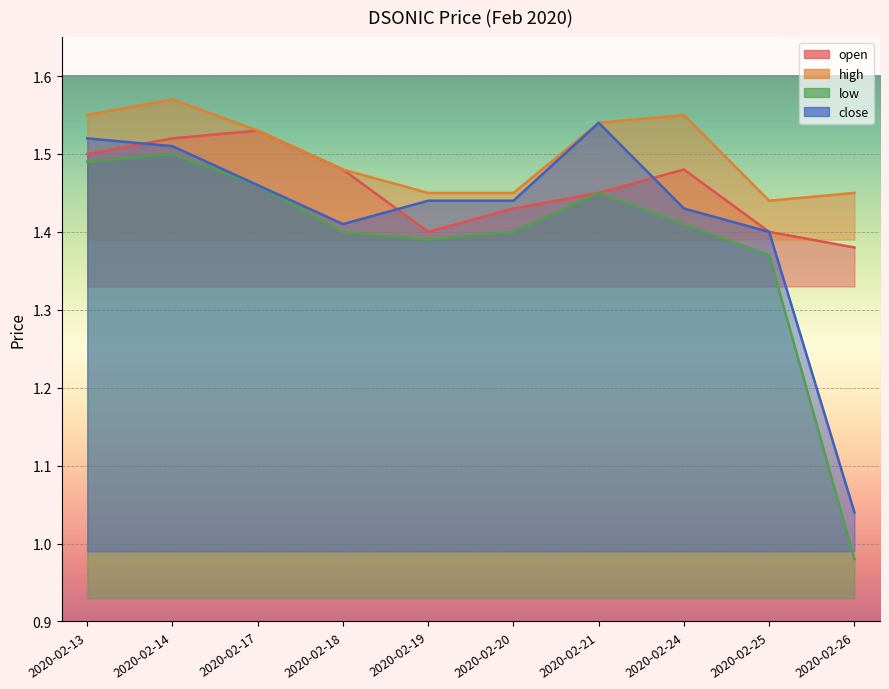

Which series has the largest total across all categories?

high